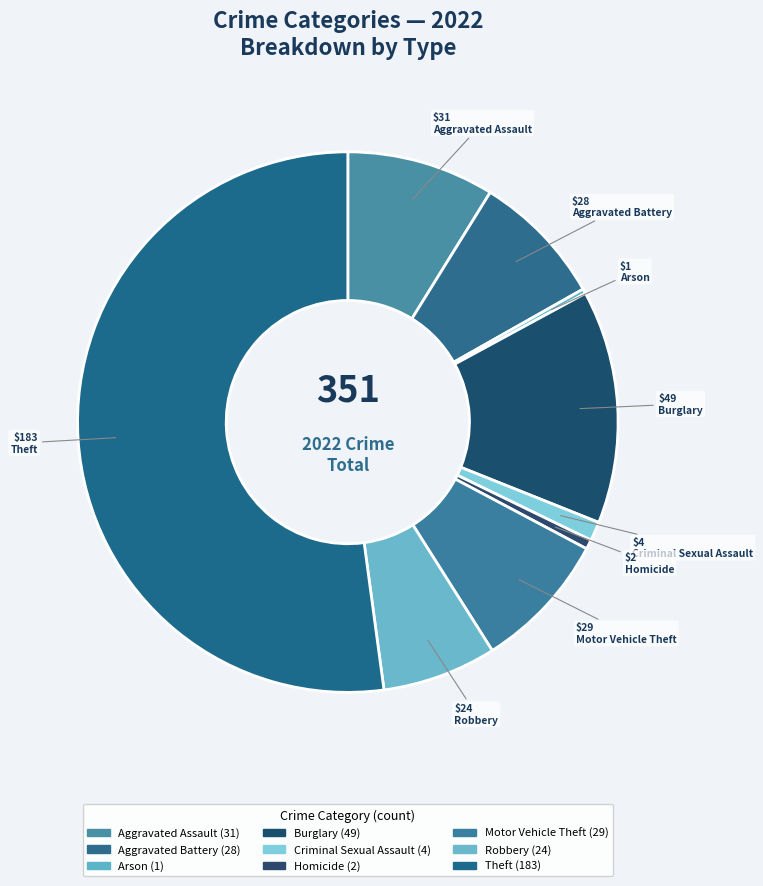

To the nearest percent, what portion does Robbery represent?

7%